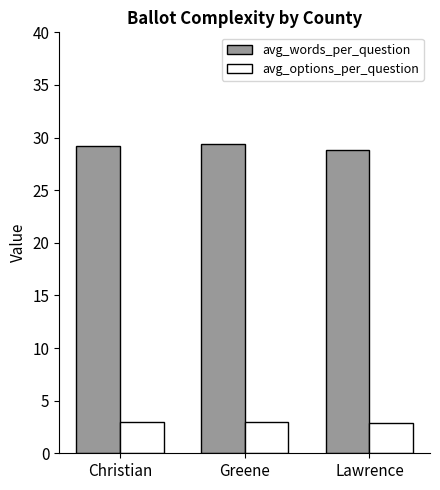

Where does the avg_words_per_question series first go above 29?

Christian